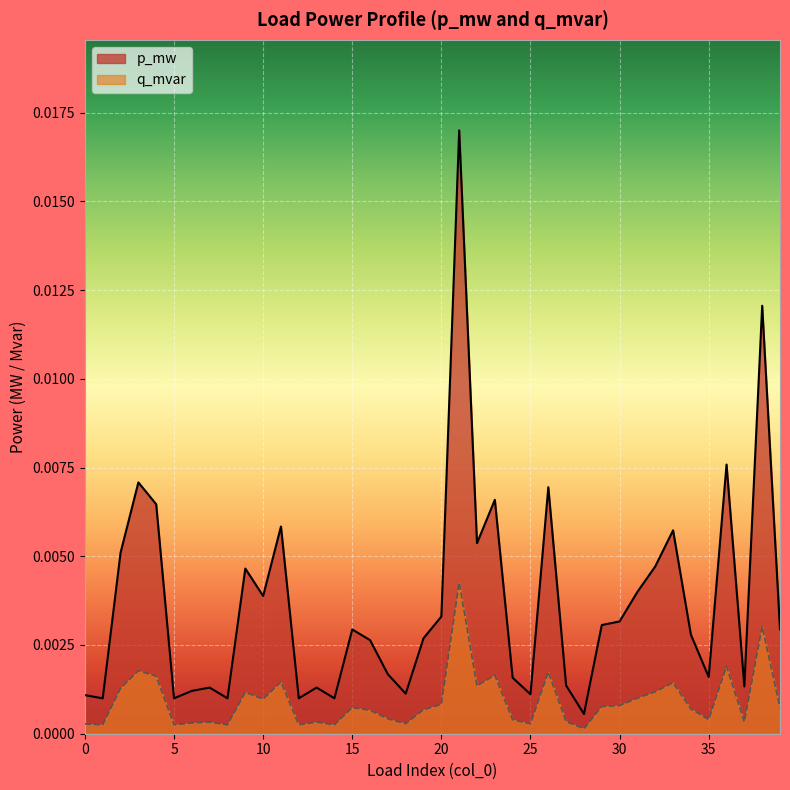

At which label is q_mvar closest to 0?

28